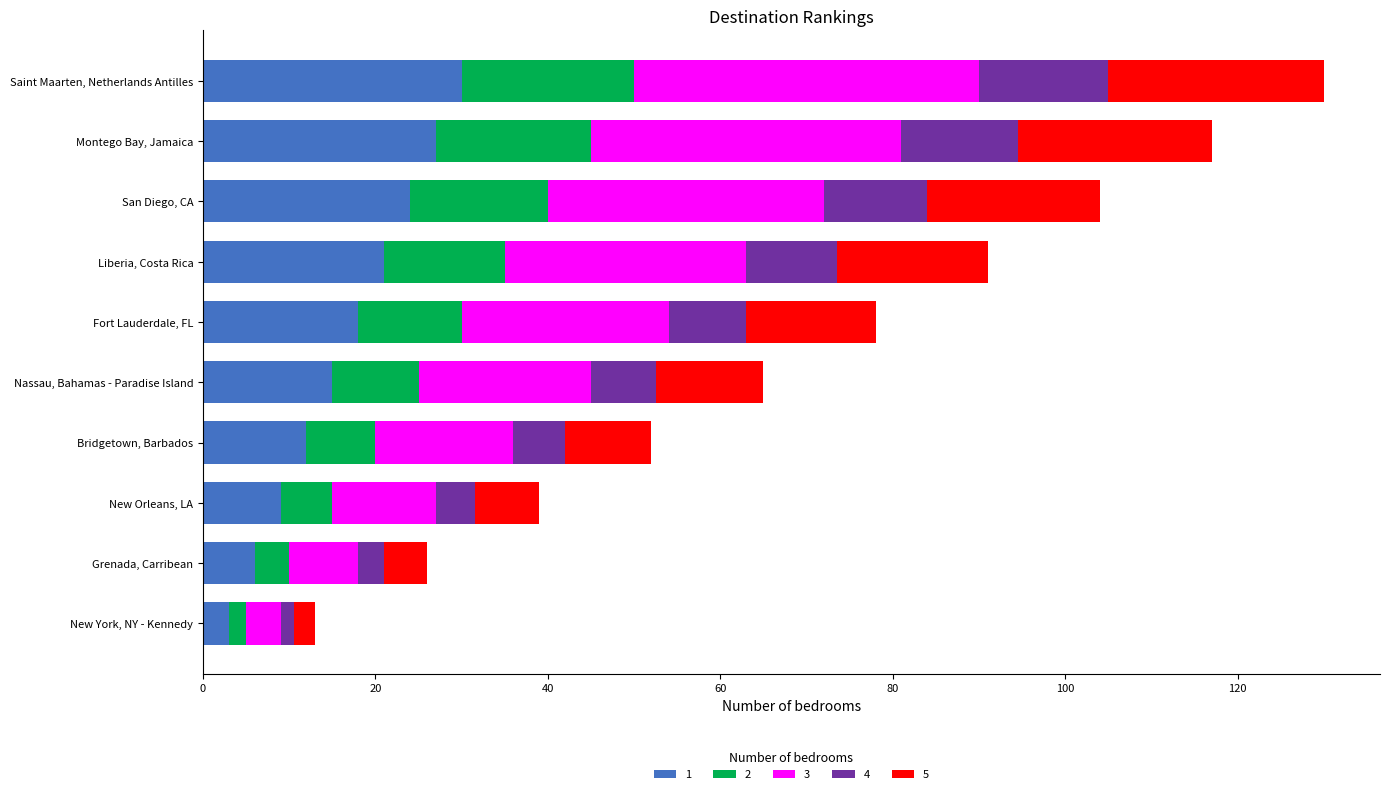

What is the difference between the second highest and minimum values in the 1 series?

24.0